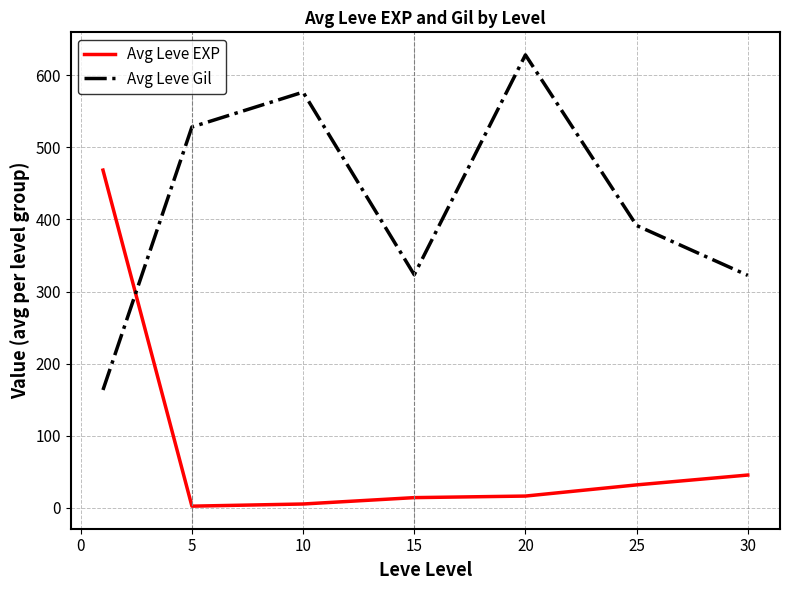

Does the chart display data point markers on the line(s)?

No